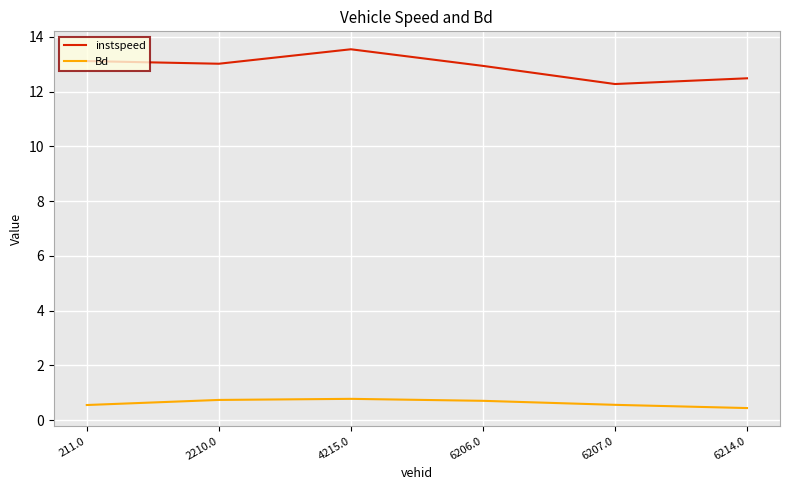

Count the number of data series in this chart.

2